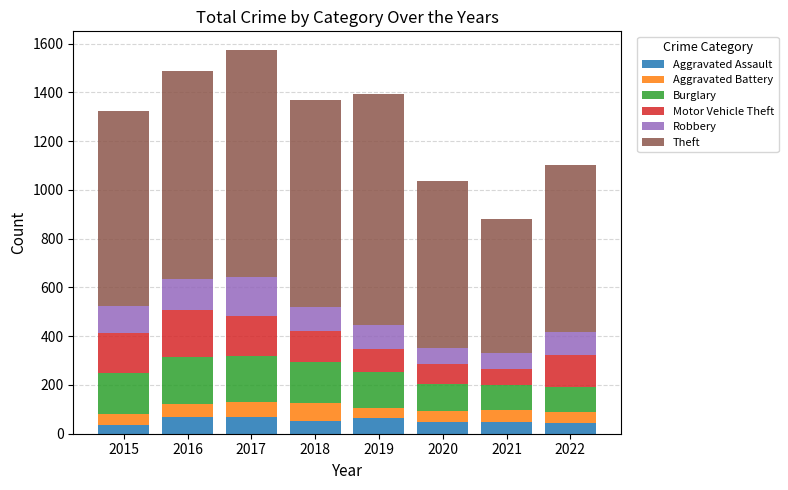

What is the difference between the maximum and minimum values in the Aggravated Assault series?

35